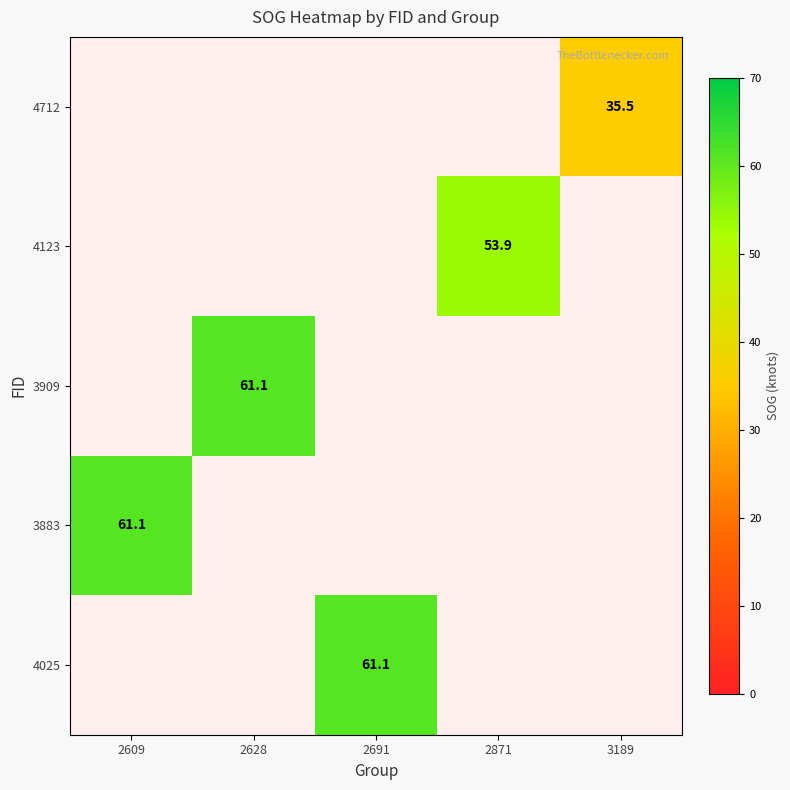

The value of 3883 at 2609 is 61.1. True or false?

True